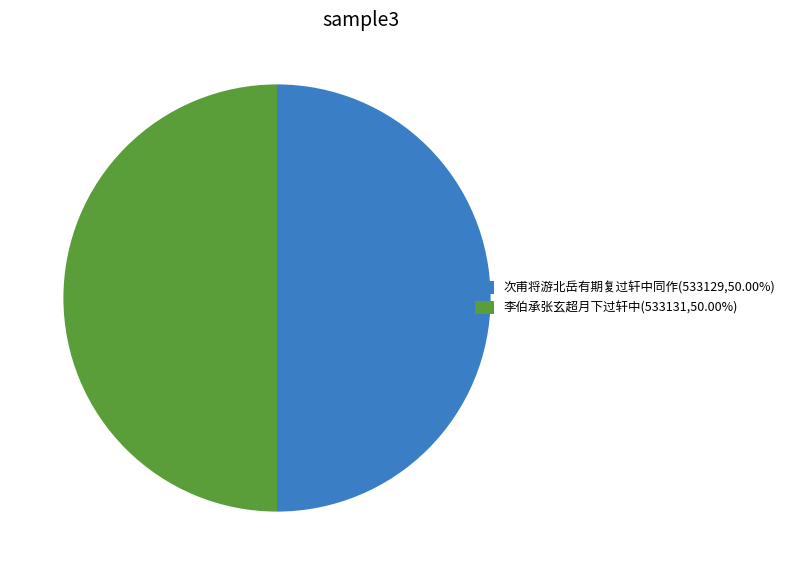

Approximately how many times larger is the value at 李伯承张玄超月下过轩中(533131,50.00%) compared to 次甫将游北岳有期复过轩中同作(533129,50.00%)?

1.0